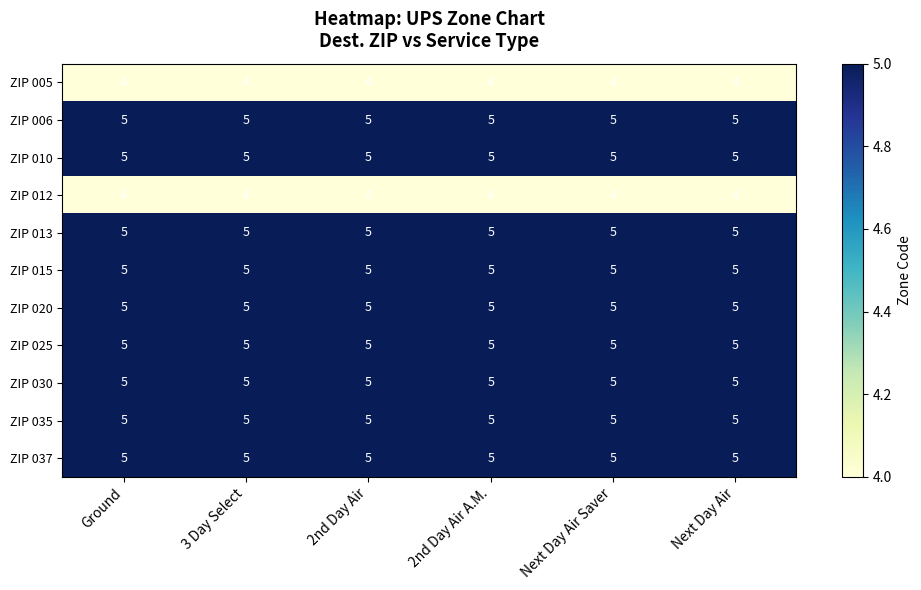

The value of ZIP 006 at 3 Day Select is 1. True or false?

False